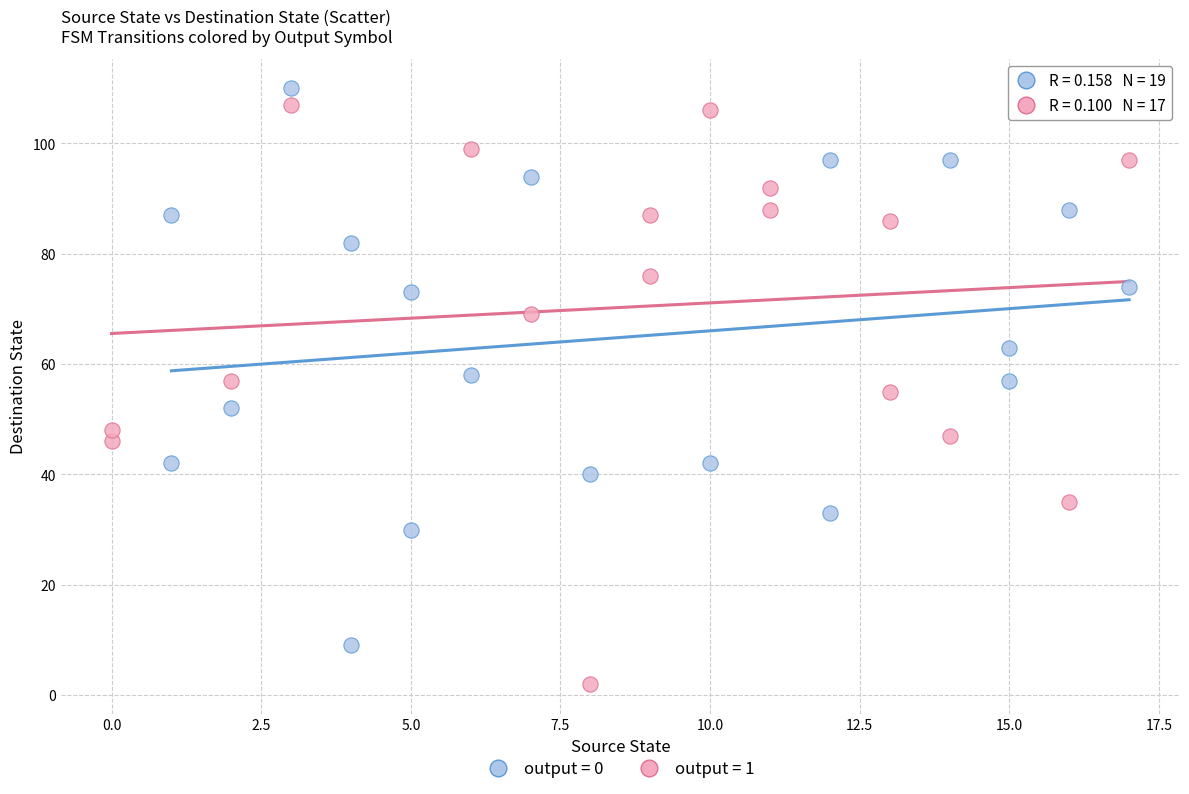

Which series contains the lowest Y value?

output = 1